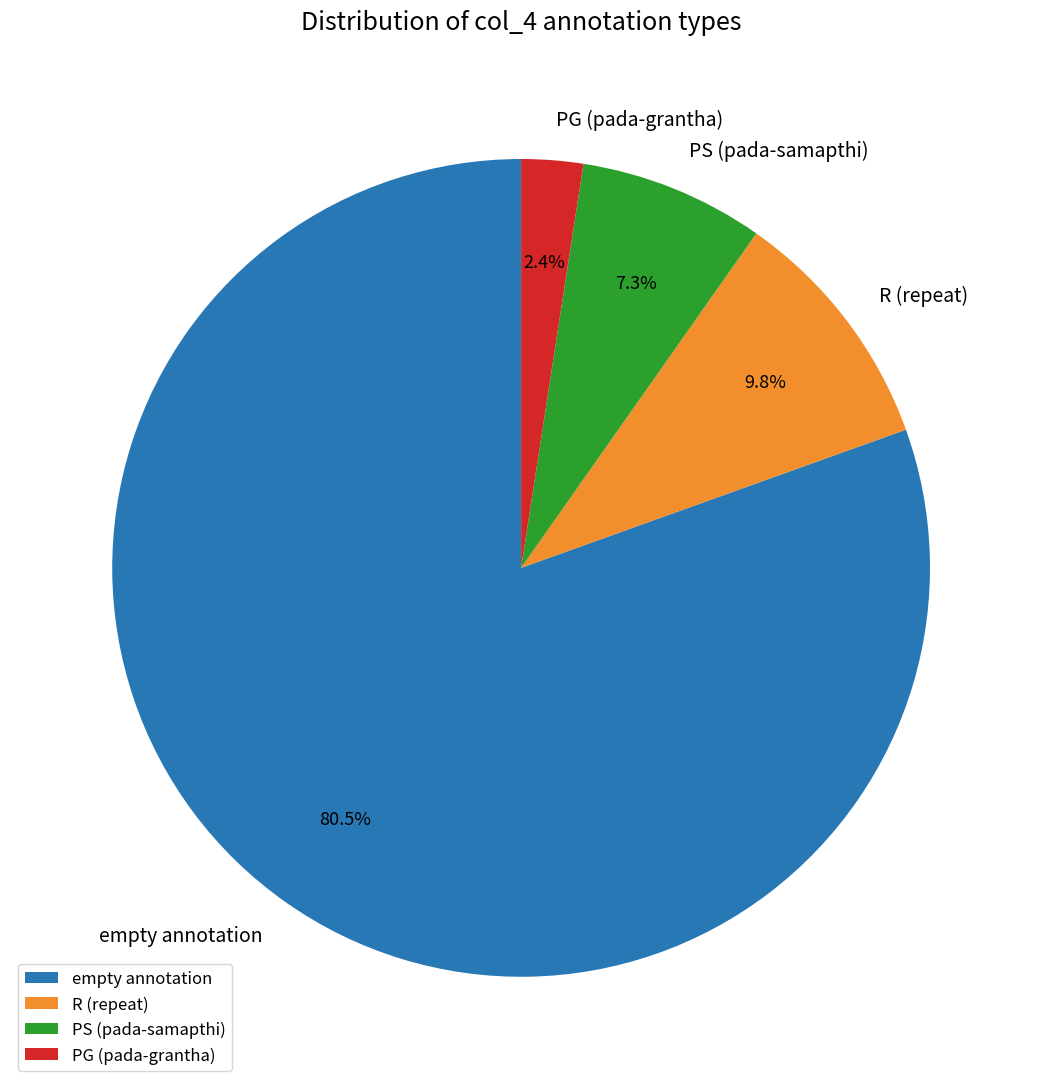

Which slice is the largest?

empty annotation